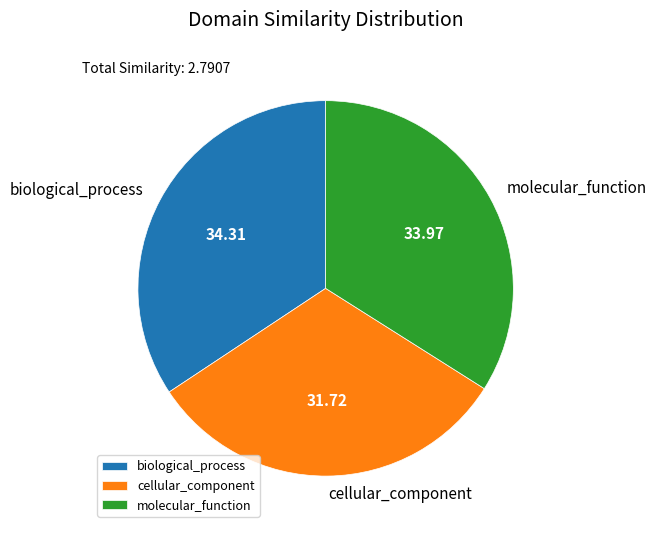

What is the smallest slice in the pie chart?

cellular_component